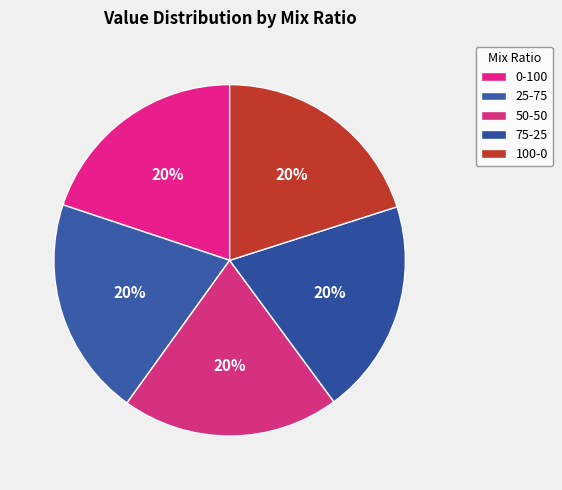

What is the ratio of the value at 100-0 to the value at 50-50?

1.0